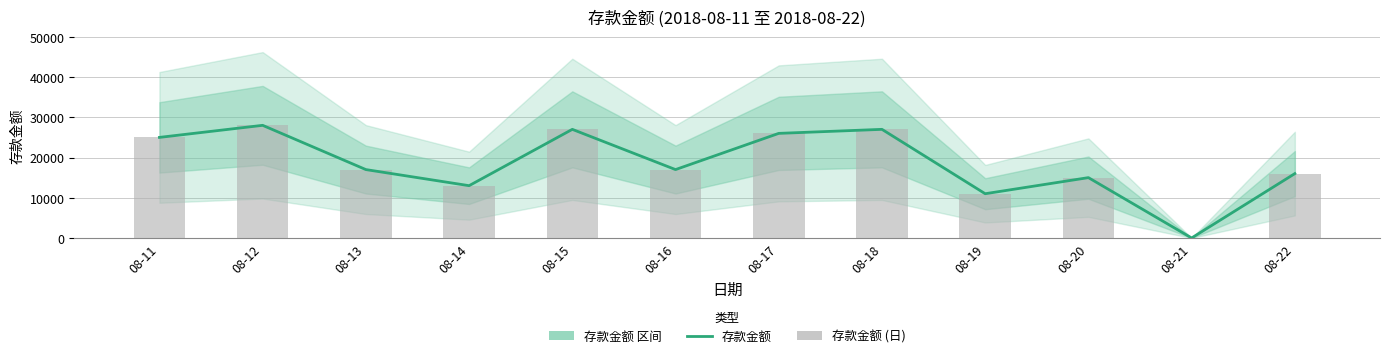

Reading left to right, extract all data points from this chart.

存款金额: 25000	28000	17000	13000	27000	17000	26000	27000	11000	15000	0	16000
存款金额 (bar): 25000	28000	17000	13000	27000	17000	26000	27000	11000	15000	0	16000